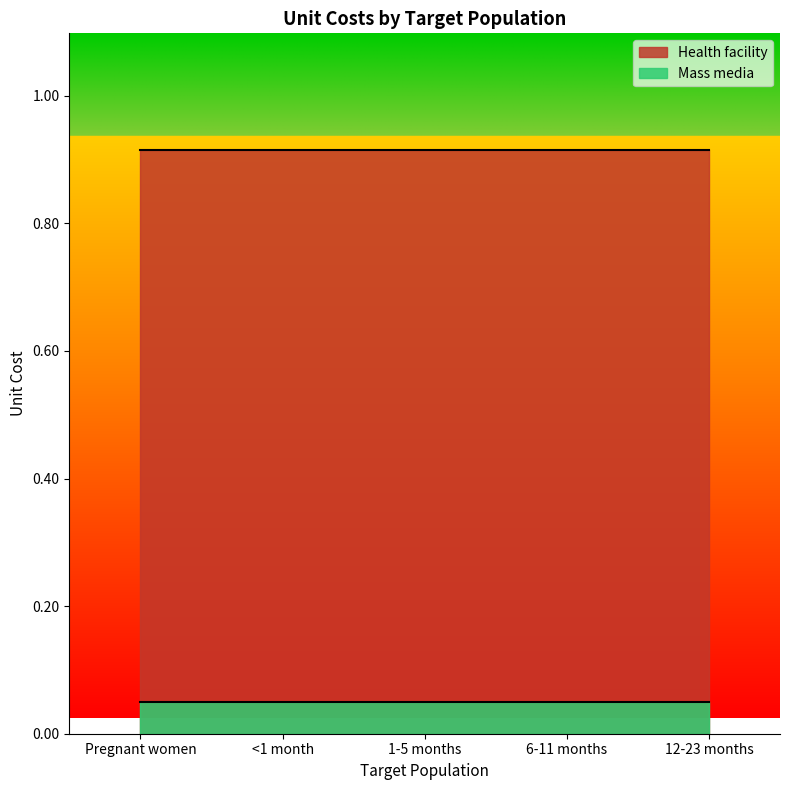

What is the average value of the Mass media series?

0.1